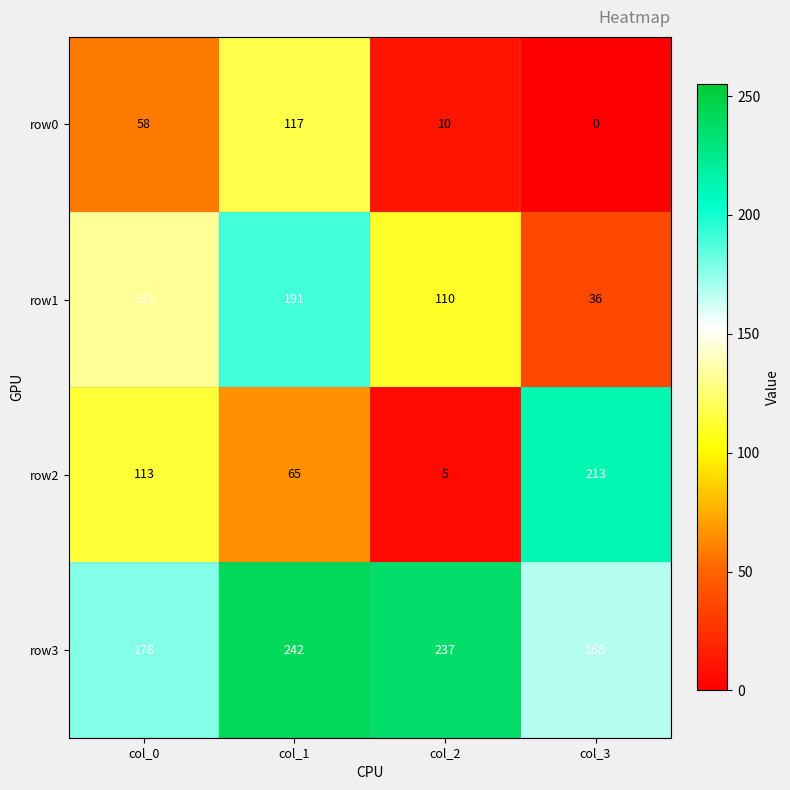

Count the number of categories in the chart.

4